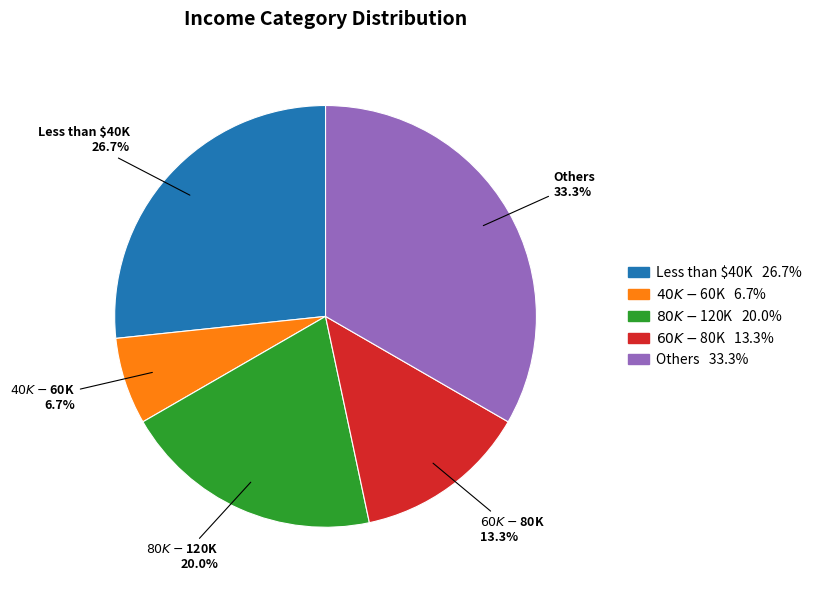

Is there any slice that represents more than half of the pie?

No